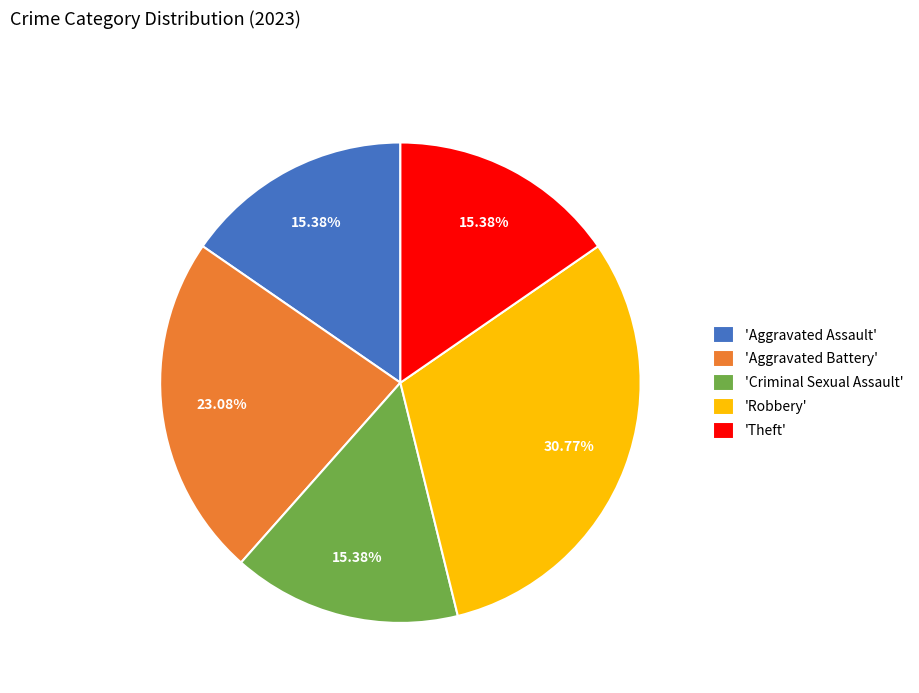

Is the sum of 'Theft' and 'Aggravated Battery' greater than half?

No